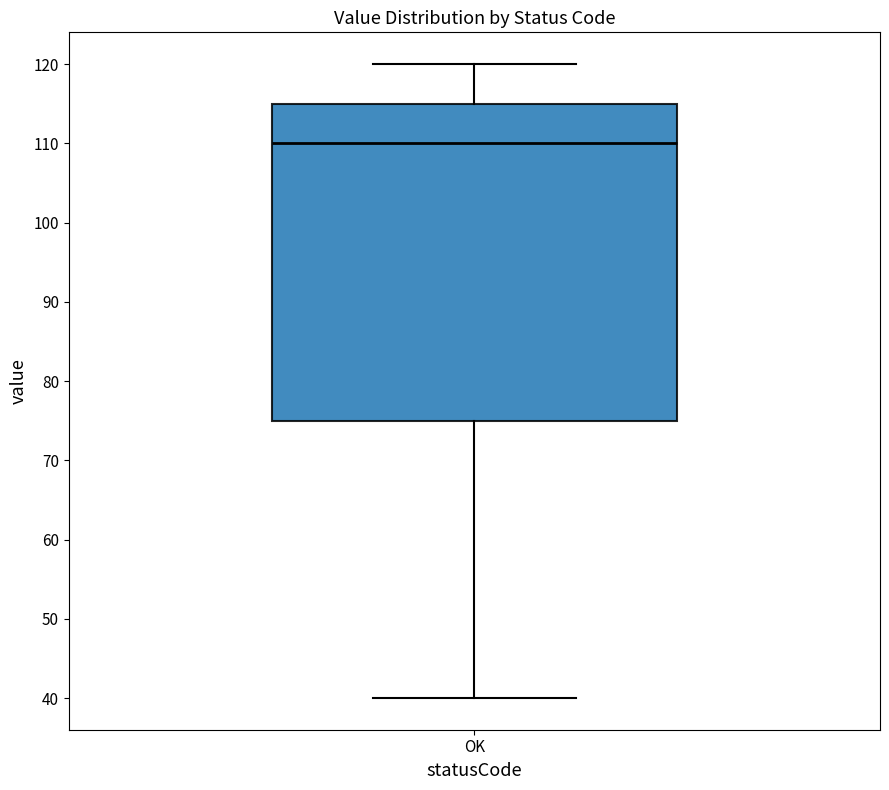

Where does the median line of the box for OK sit on the y-axis? The values are not printed on the chart, so give them approximately, as read against the axis.

110